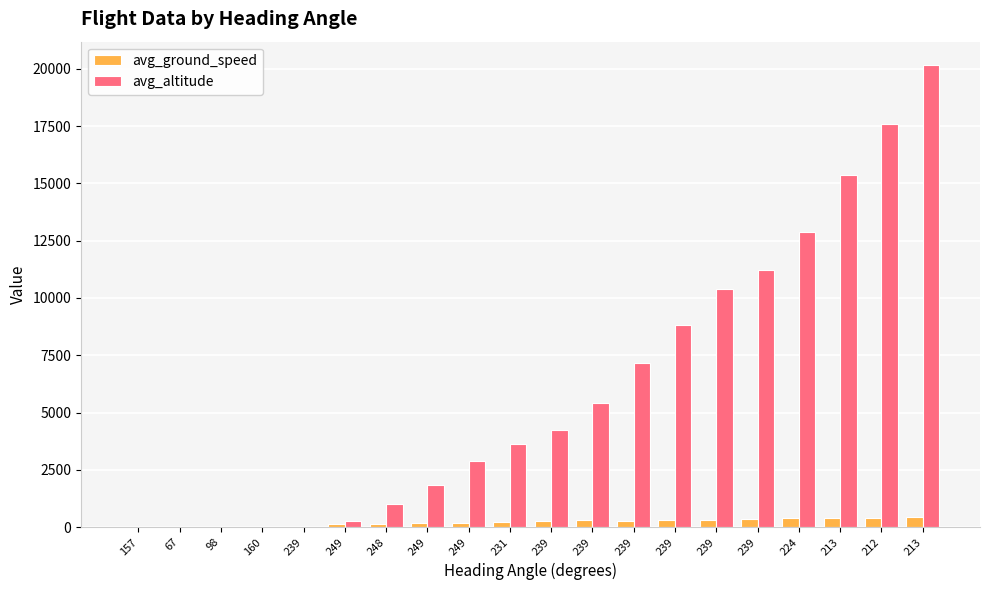

Is the value of avg_altitude at 239 greater than the value of avg_ground_speed at 239?

No